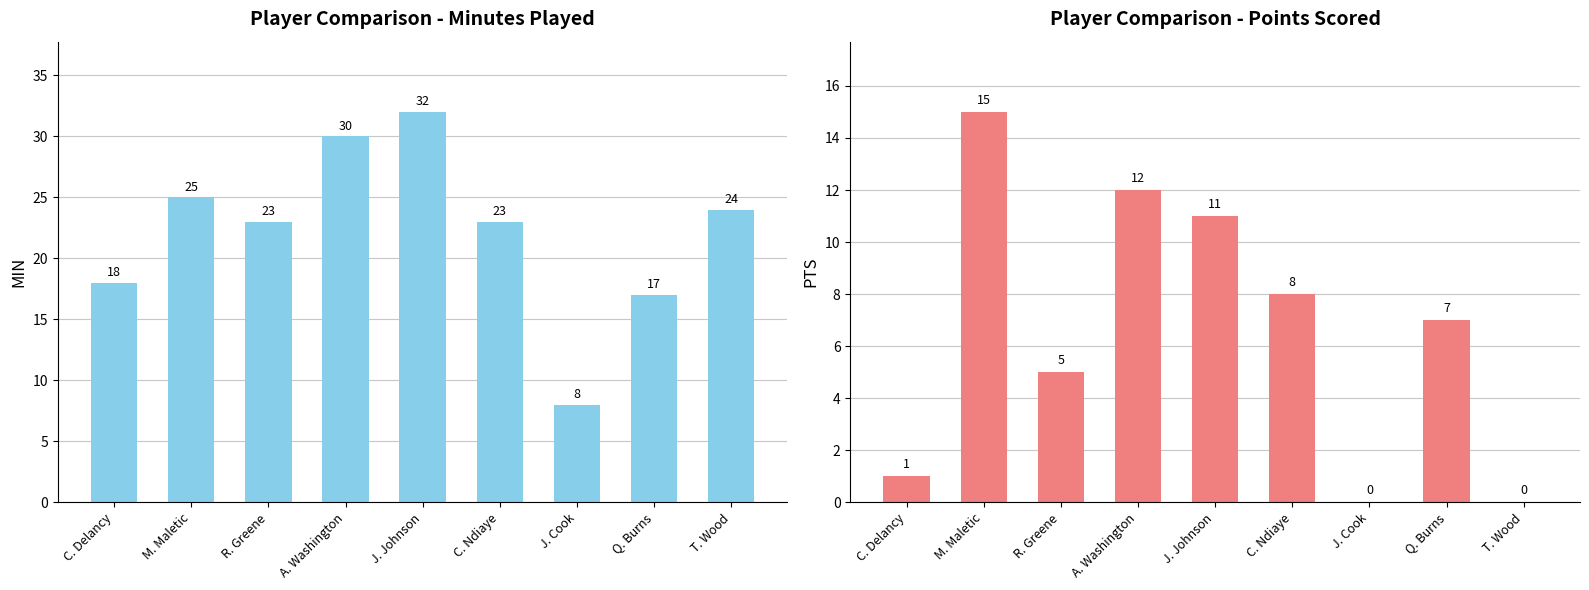

Reading right to left, list all the values displayed in this chart.

MIN: T. Wood=24	Q. Burns=17	J. Cook=8	C. Ndiaye=23	J. Johnson=32	A. Washington=30	R. Greene=23	M. Maletic=25	C. Delancy=18
PTS: T. Wood=0	Q. Burns=7	J. Cook=0	C. Ndiaye=8	J. Johnson=11	A. Washington=12	R. Greene=5	M. Maletic=15	C. Delancy=1